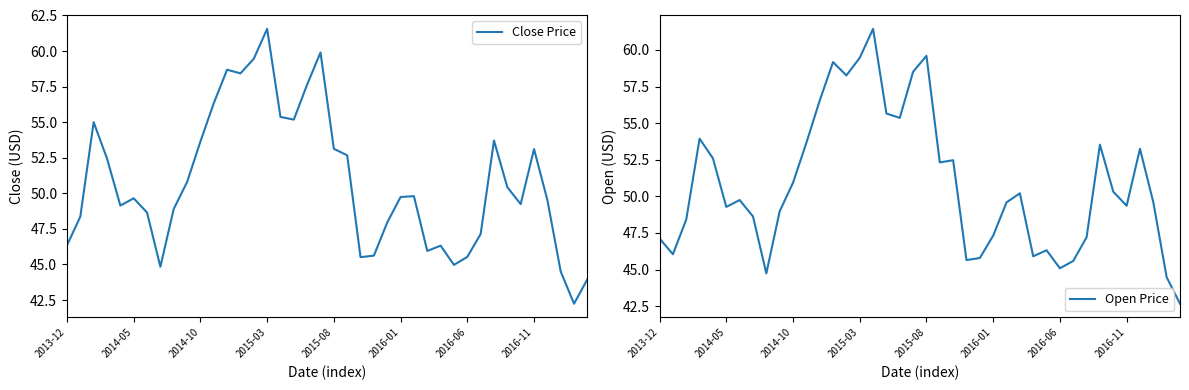

What is the lowest value of the Close Price series?

42.2